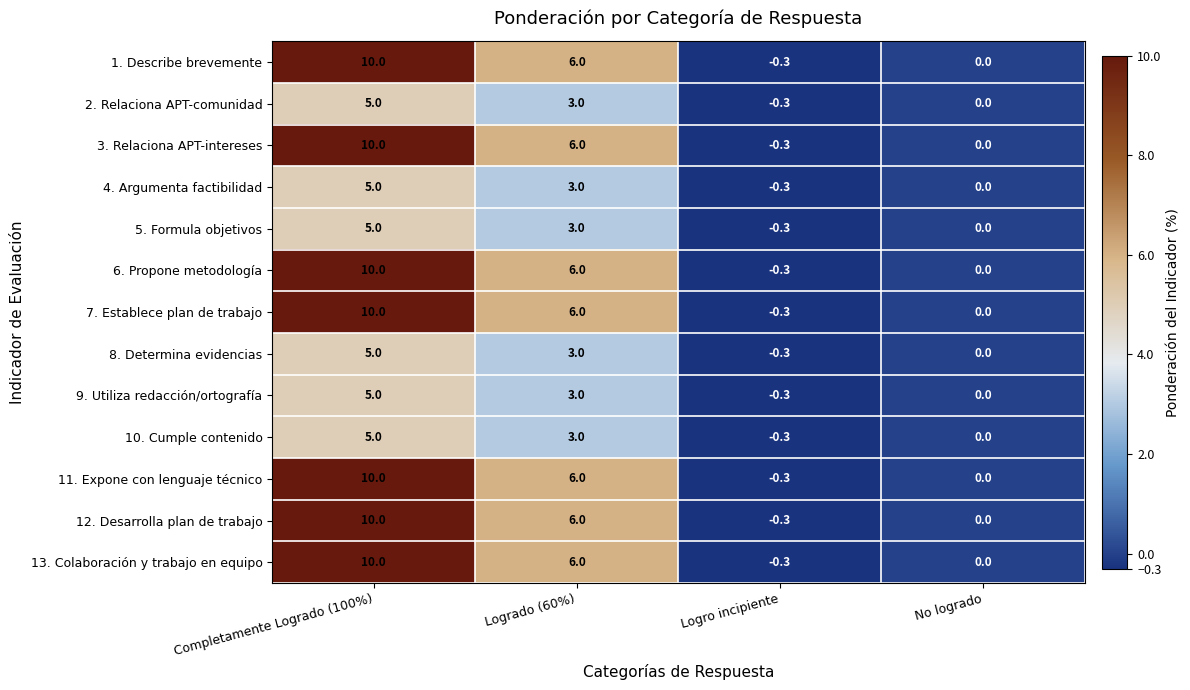

Is it true that 9. Utiliza redacción/ortografía equals 1.1 at Logrado (60%)?

False